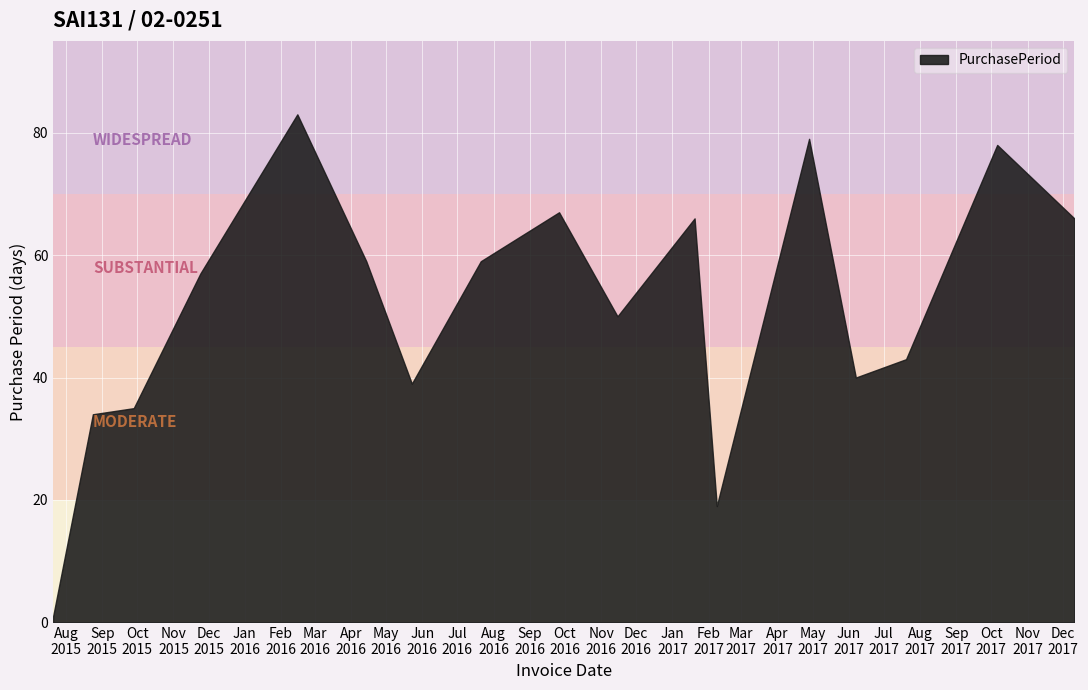

What is the average value?

51